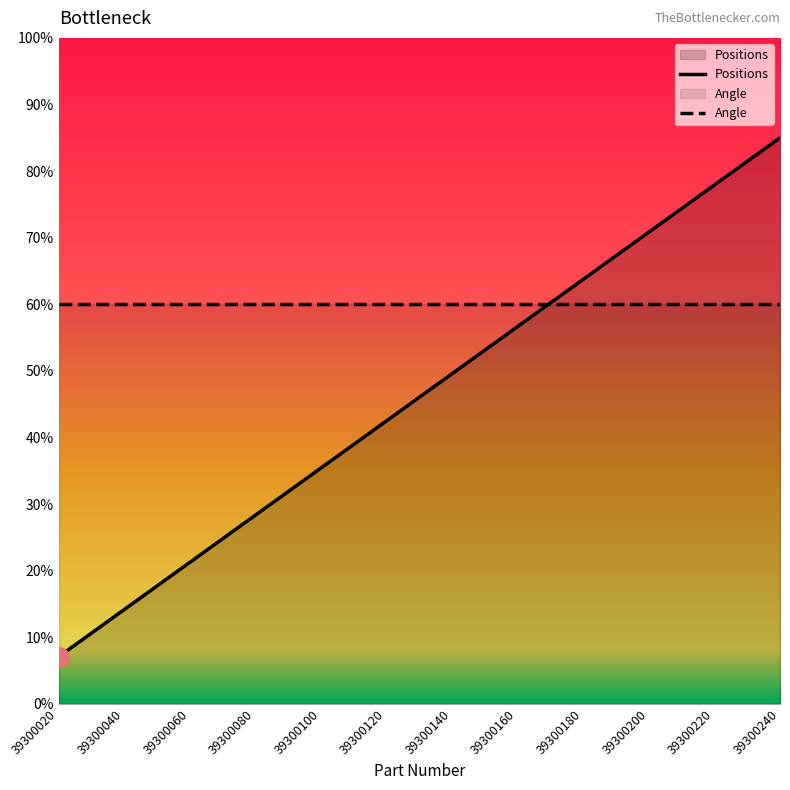

Reading left to right, what are all the values shown in this chart?

7.1	14.2	21.2	28.3	35.4	42.5	49.6	56.7	63.8	70.8	77.9	85.0